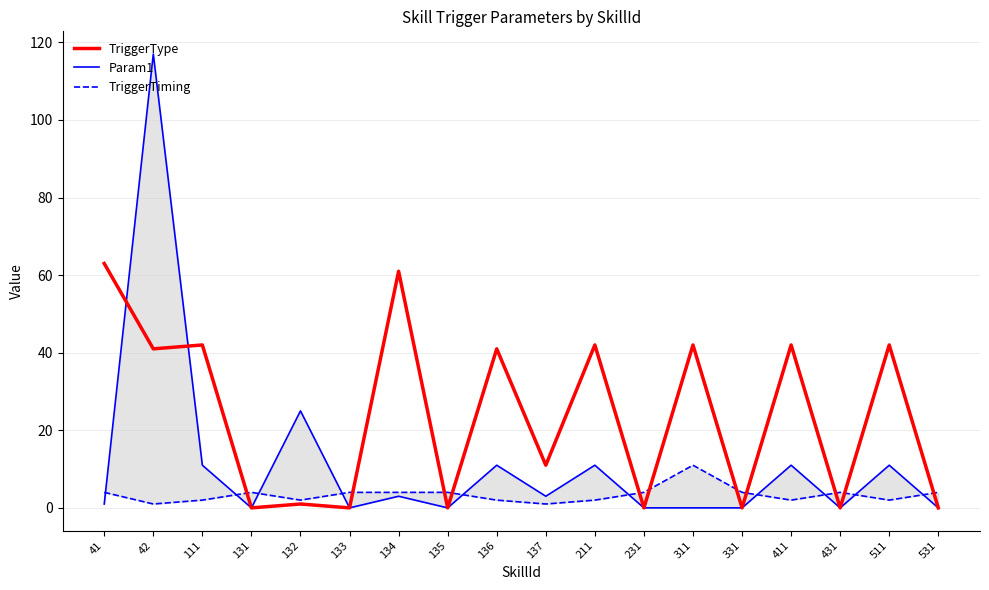

What is the difference between the highest and lowest values at 137?

10